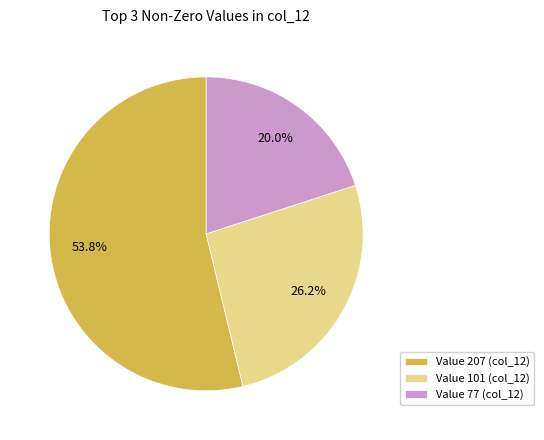

Which slice represents more than half of the pie?

Value 207 (col_12)